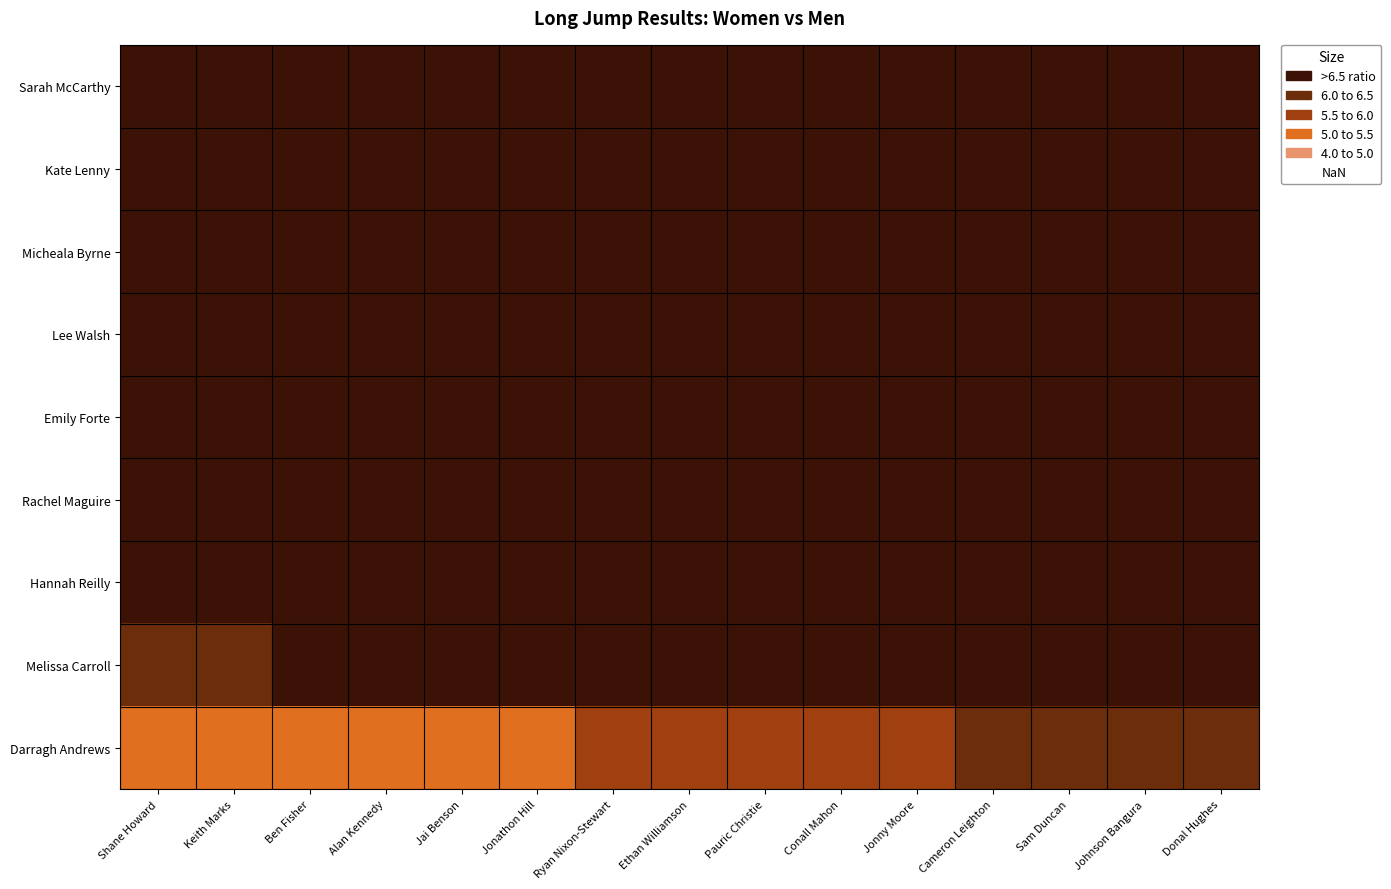

At which category is the sum across all series the highest?

Donal Hughes